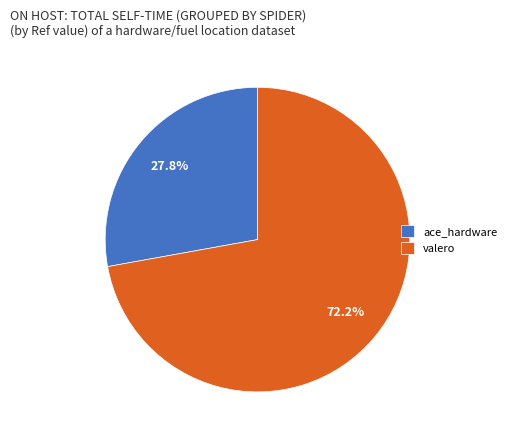

Rank the categories by value from highest to lowest.

valero, ace_hardware